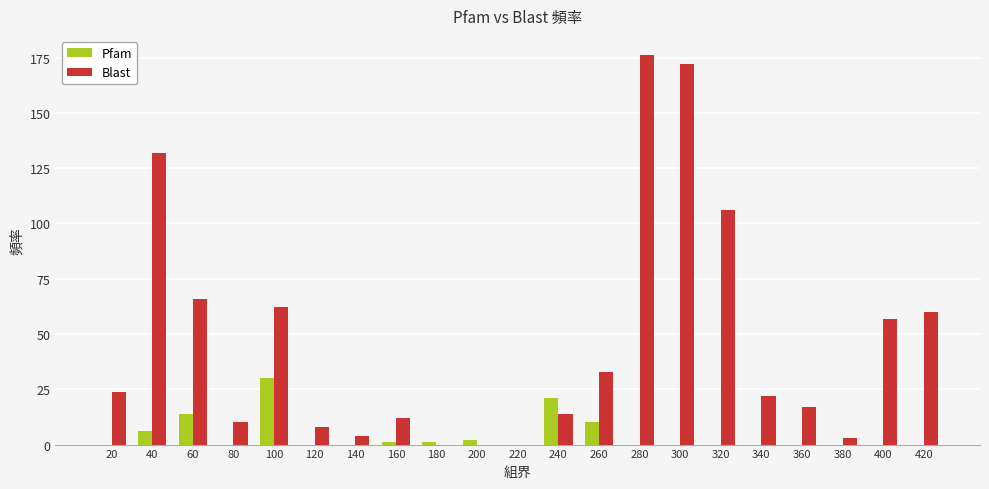

Between 100 and 220, which series saw the biggest shift?

Blast